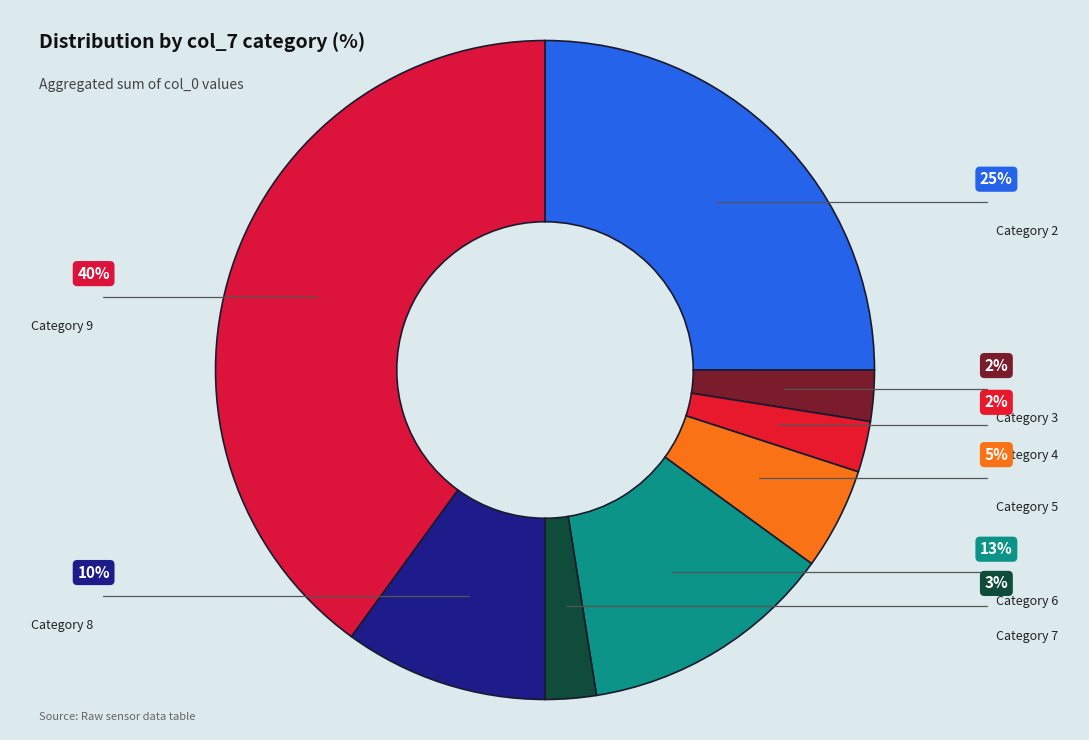

How many segments does this pie chart have?

8